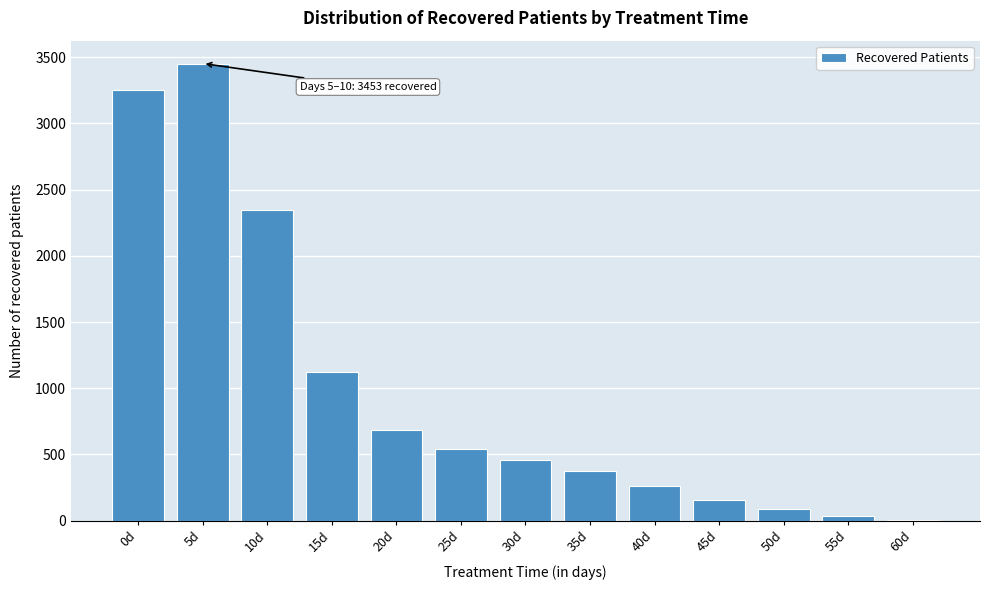

Reading right to left, list all the values displayed in this chart.

60d=2	55d=38	50d=86	45d=157	40d=260	35d=373	30d=459	25d=541	20d=684	15d=1120	10d=2345	5d=3453	0d=3256